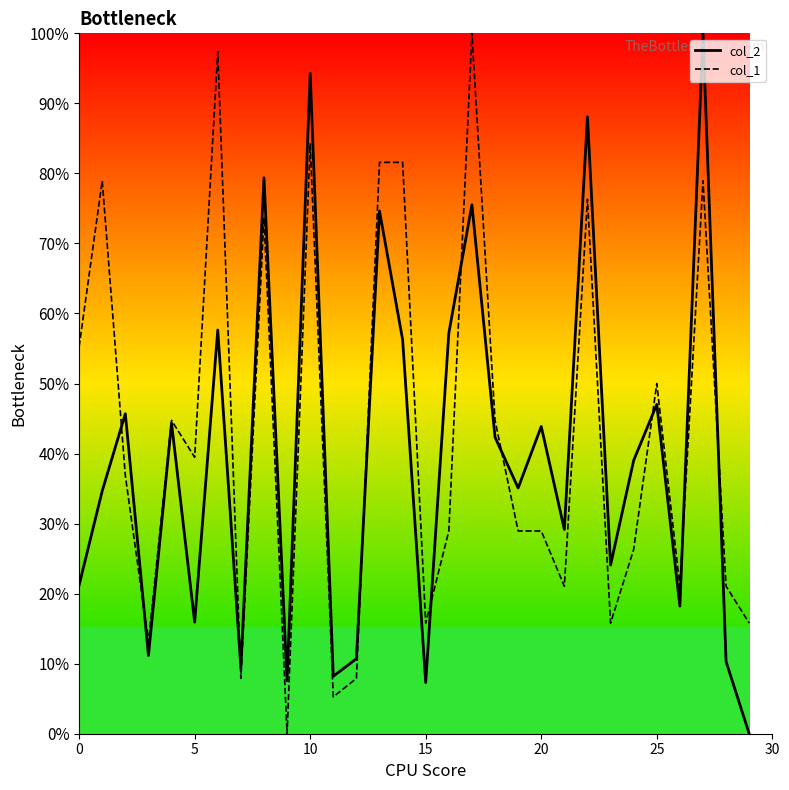

What is the maximum value for col_1?

100.0